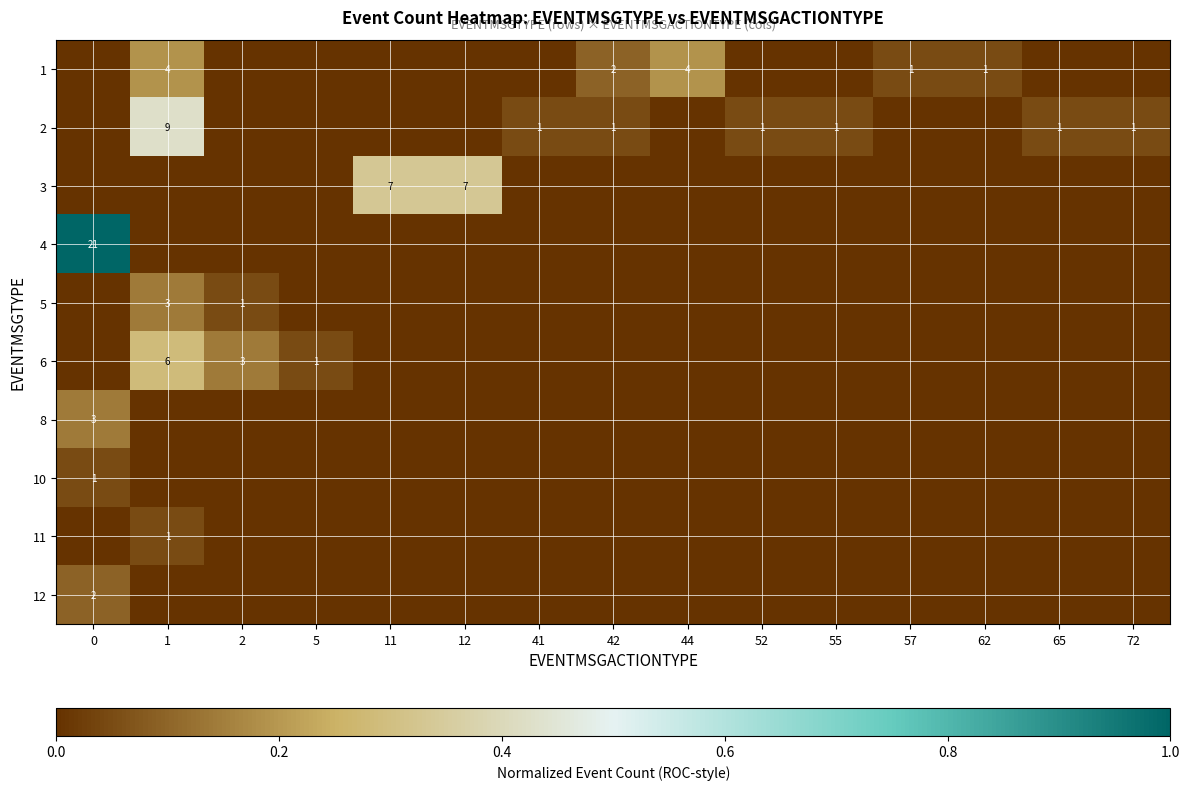

The value of 10 at 0 is 1. True or false?

True